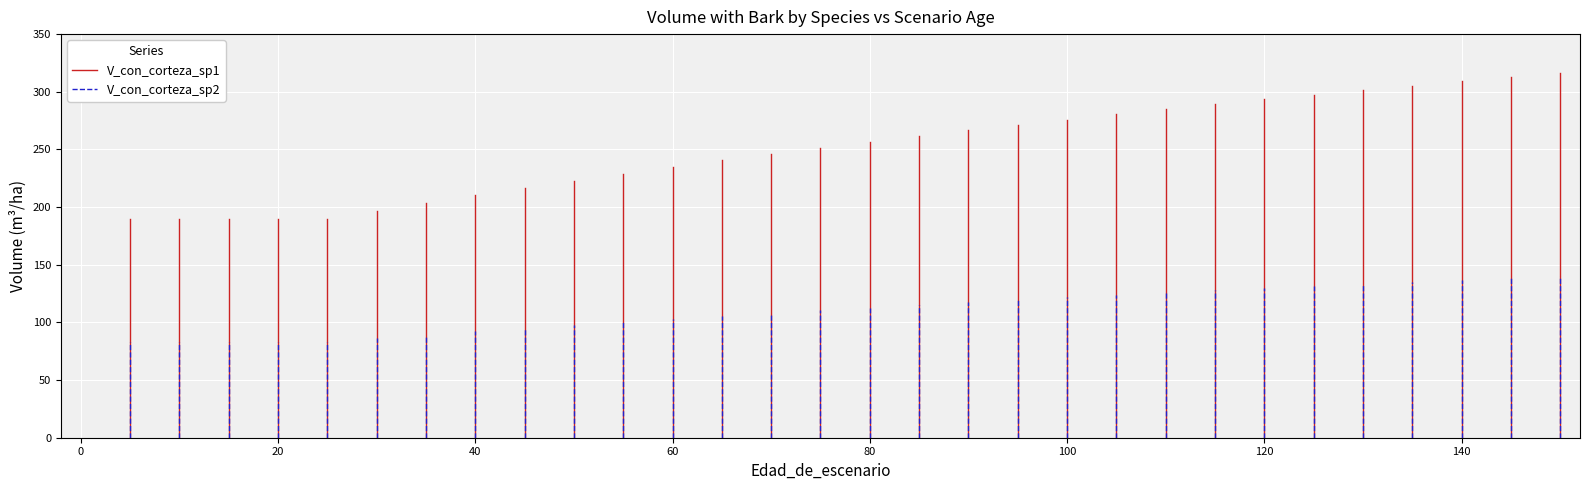

List the series in order of their peak value, highest first.

V_con_corteza_sp1, V_con_corteza_sp2